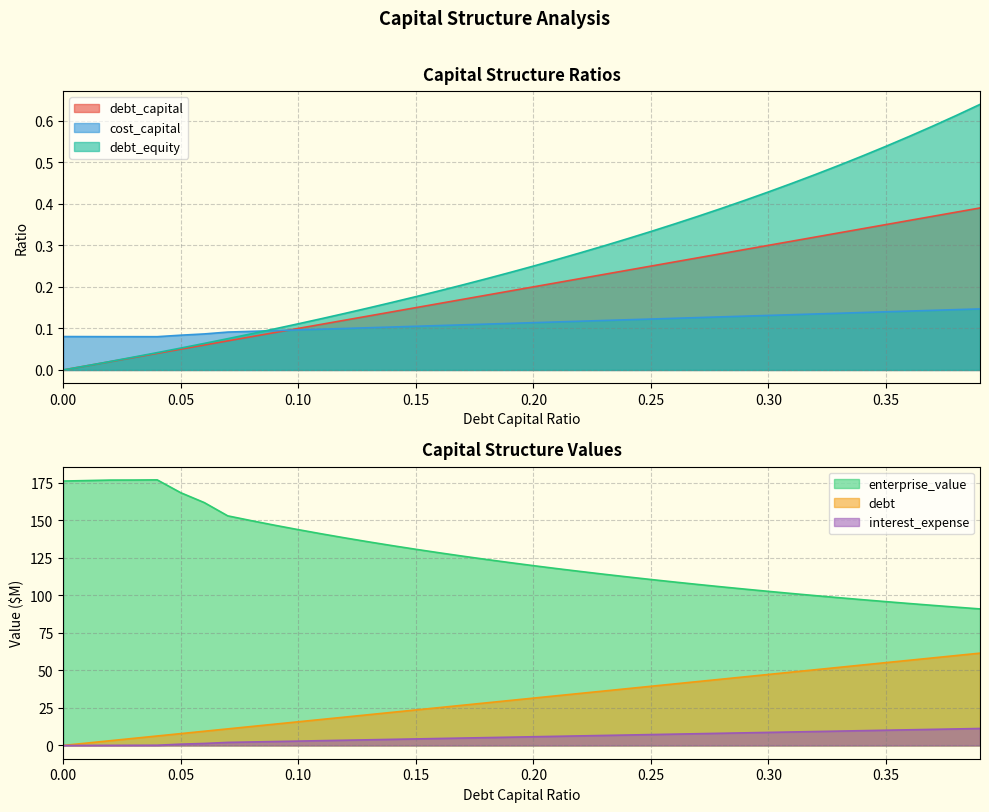

What is the sum of all enterprise_value values?

5065.7